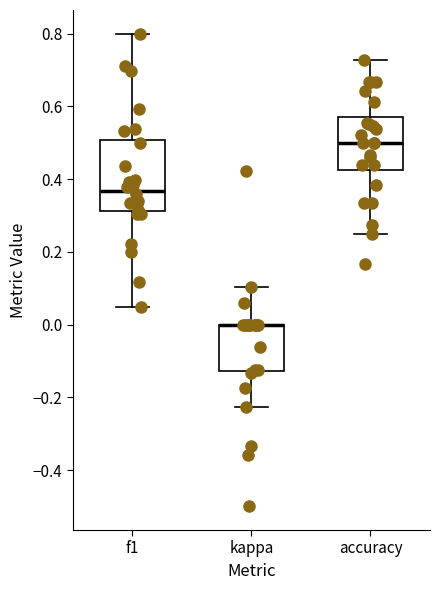

Comparing the boxes themselves (not the whiskers), which one is the tallest?

f1